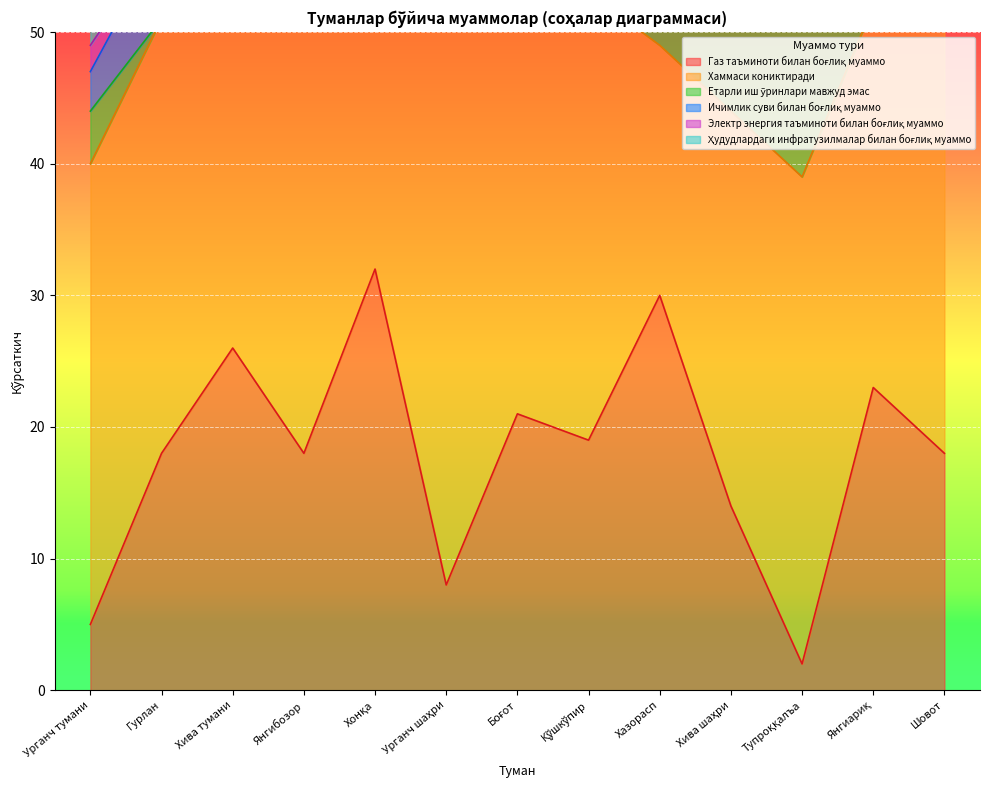

What is the difference between the maximum and minimum values in the Хаммаси кониктиради series?

27